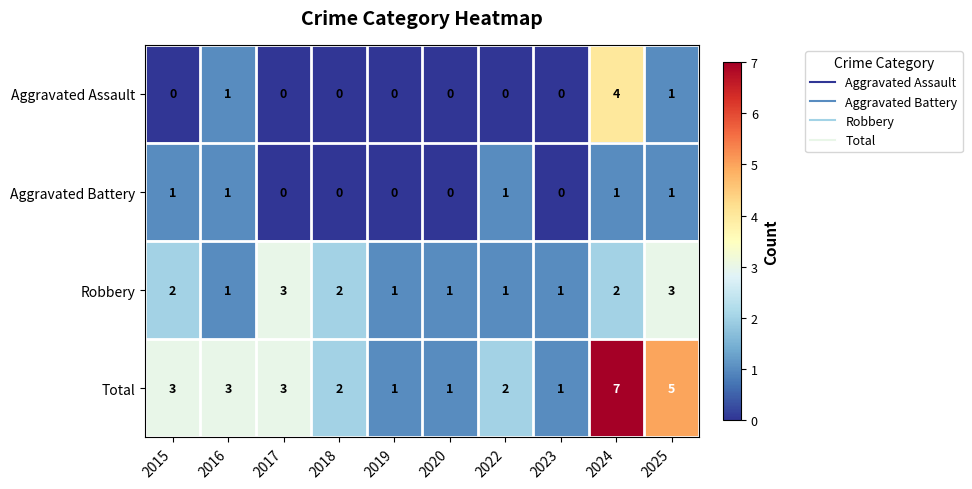

Rank the series by their maximum value, from lowest to highest.

Aggravated Battery, Robbery, Aggravated Assault, Total